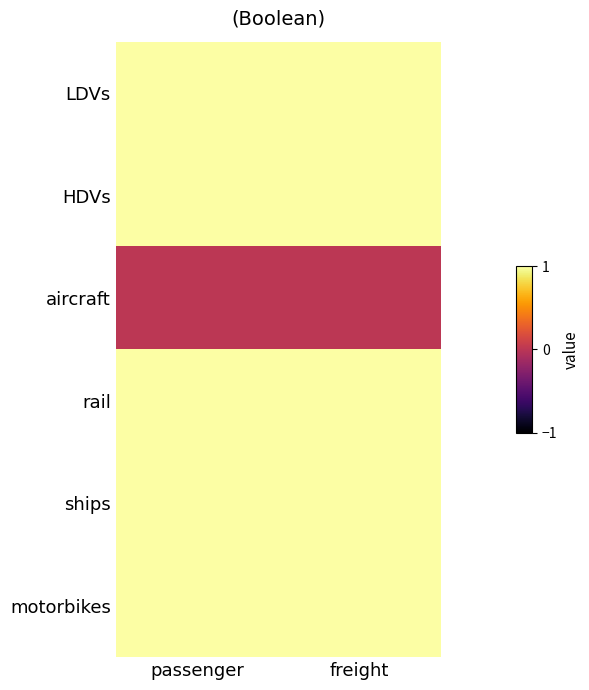

How many categories are shown in the chart?

2